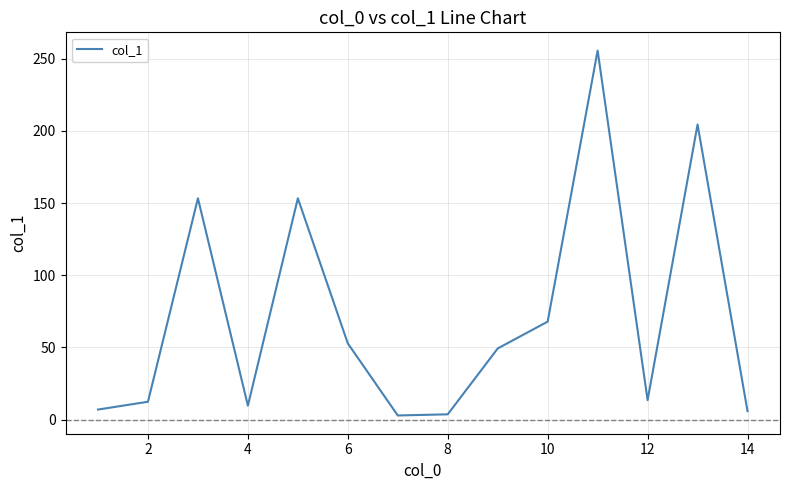

Count the number of categories in the chart.

14